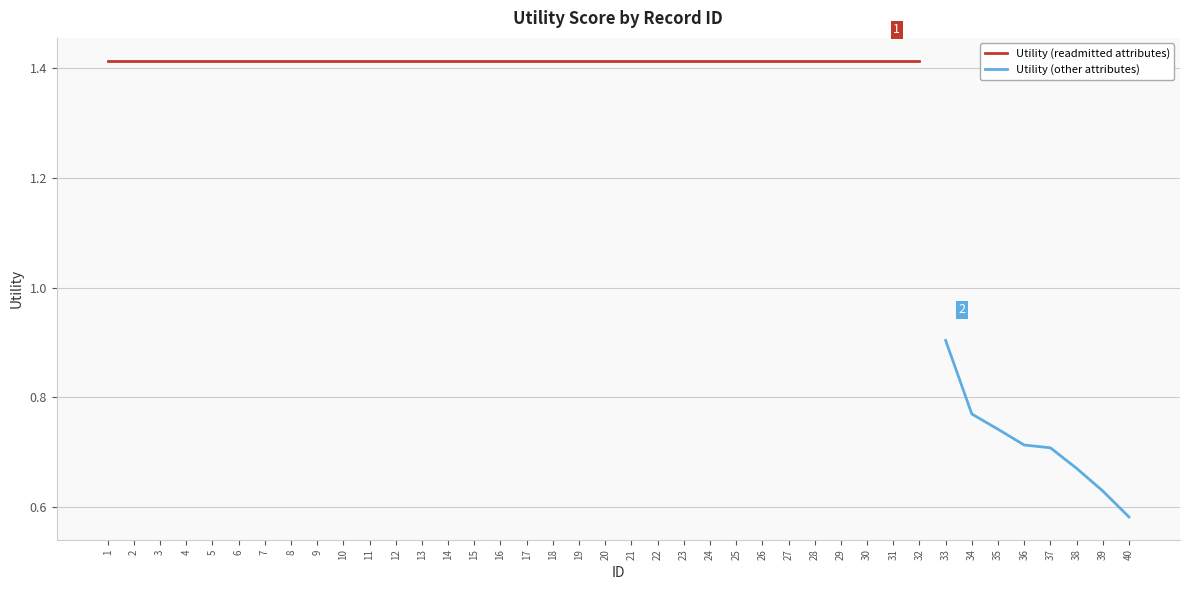

Reading left to right, extract all data points from this chart.

1.4	1.4	1.4	1.4	1.4	1.4	1.4	1.4	1.4	1.4	1.4	1.4	1.4	1.4	1.4	1.4	1.4	1.4	1.4	1.4	1.4	1.4	1.4	1.4	1.4	1.4	1.4	1.4	1.4	1.4	1.4	1.4	0.9	0.8	0.7	0.7	0.7	0.7	0.6	0.6